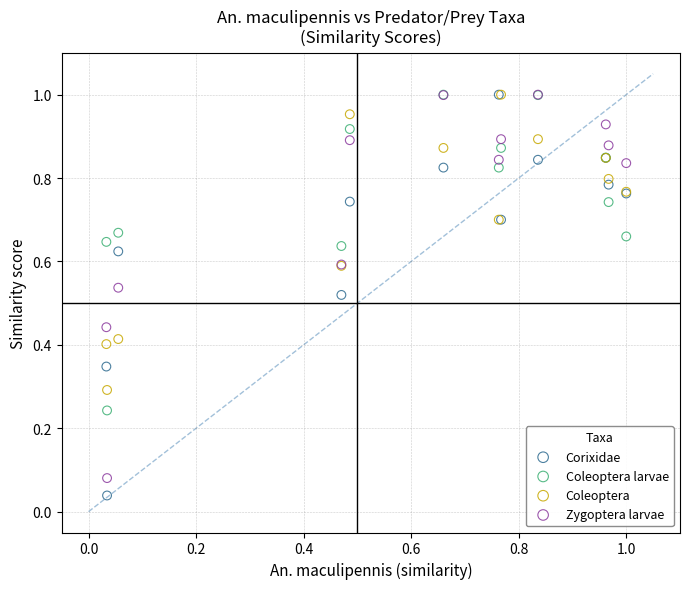

What are all the series names shown in the legend?

Corixidae, Coleoptera larvae, Coleoptera, Zygoptera larvae